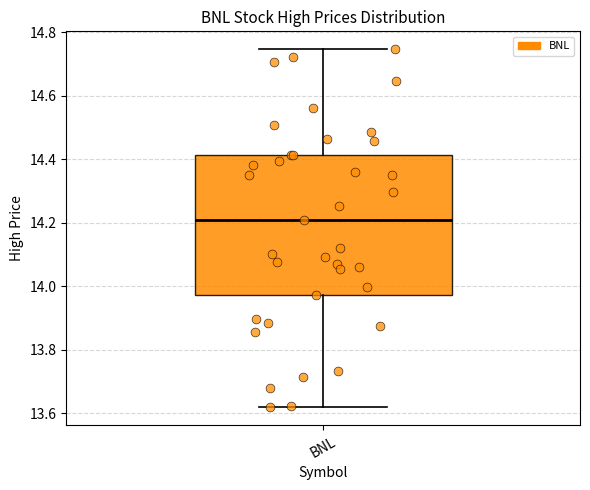

Where is the lower edge of the box for BNL on the y-axis? The values are not printed on the chart, so give them approximately, as read against the axis.

13.98